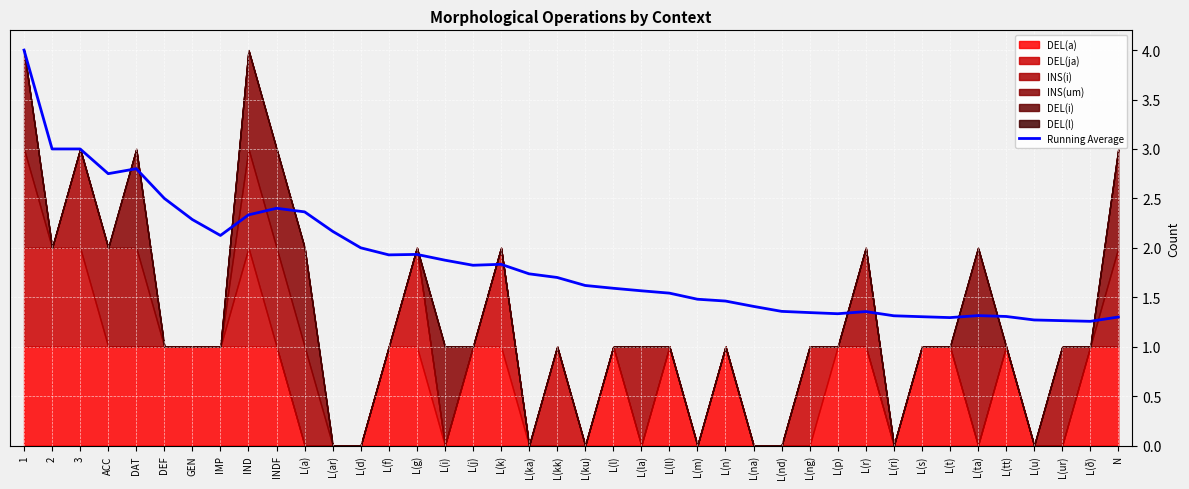

At which category does the chart reach its minimum across all series?

L(ð)